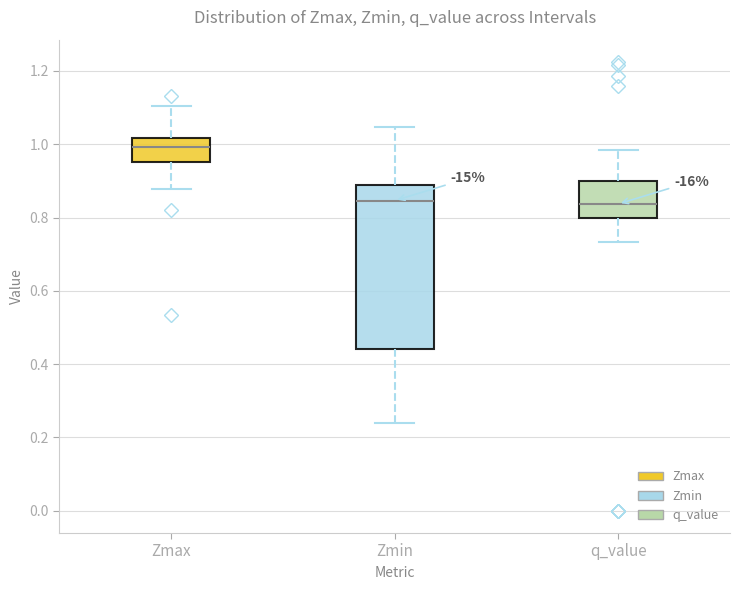

Which box is the tallest, from its lower edge to its upper edge?

Zmin